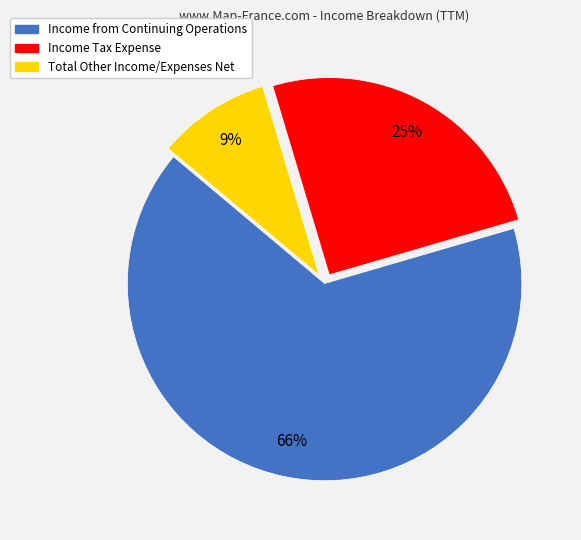

To the nearest percent, what percentage of the pie is Income Tax Expense?

25%